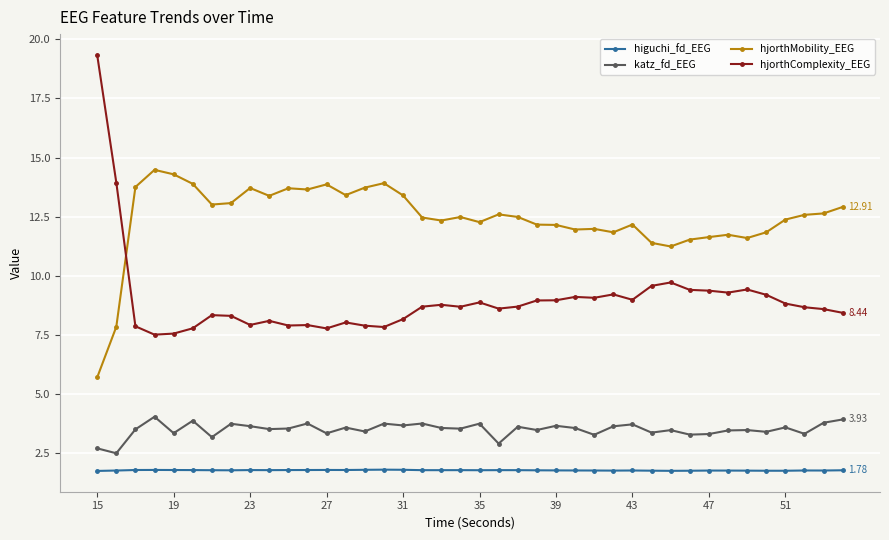

True or false: hjorthMobility_EEG has more than 0 interior local peaks.

True